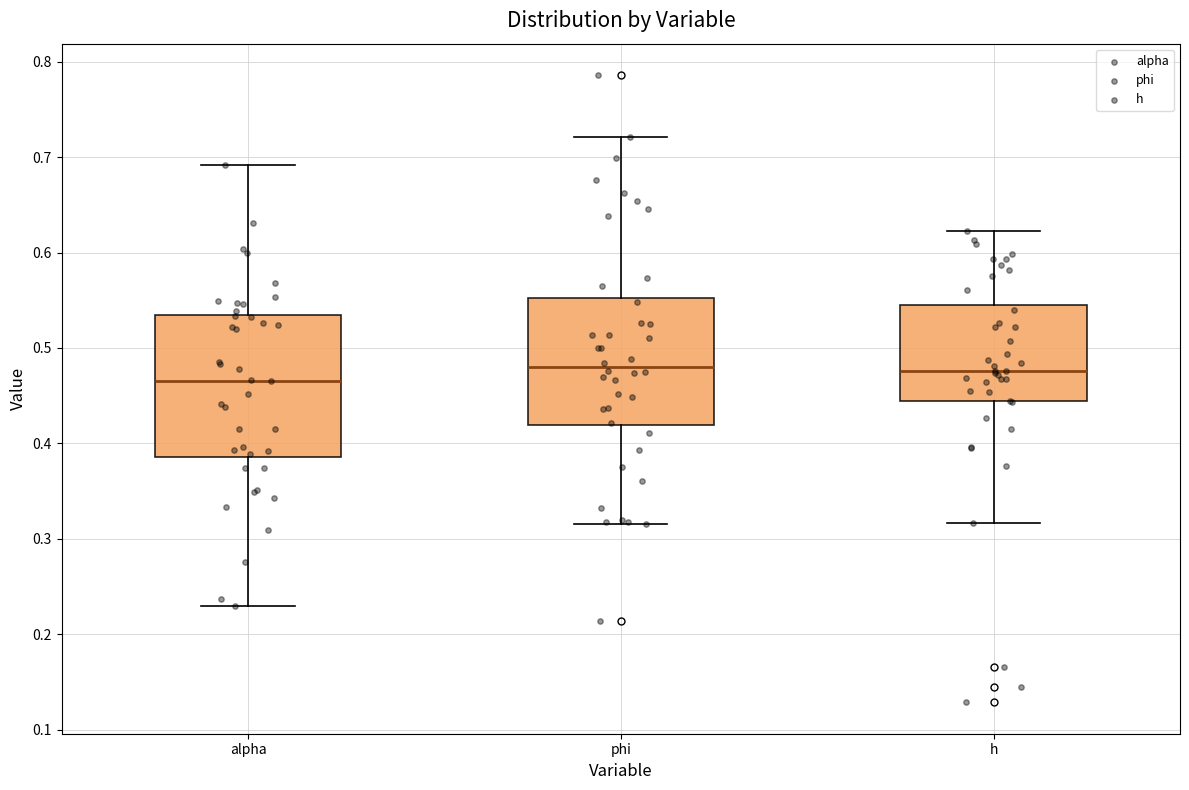

Reading left to right, read every box against the y-axis: the position of its median line, the range the box covers, and the ends of its whiskers. The values are not printed on the chart, so give them approximately, as read against the axis.

alpha: median 0.47, box 0.39 to 0.53, whiskers 0.23 to 0.69
phi: median 0.48, box 0.42 to 0.55, whiskers 0.32 to 0.72
h: median 0.48, box 0.44 to 0.54, whiskers 0.32 to 0.62